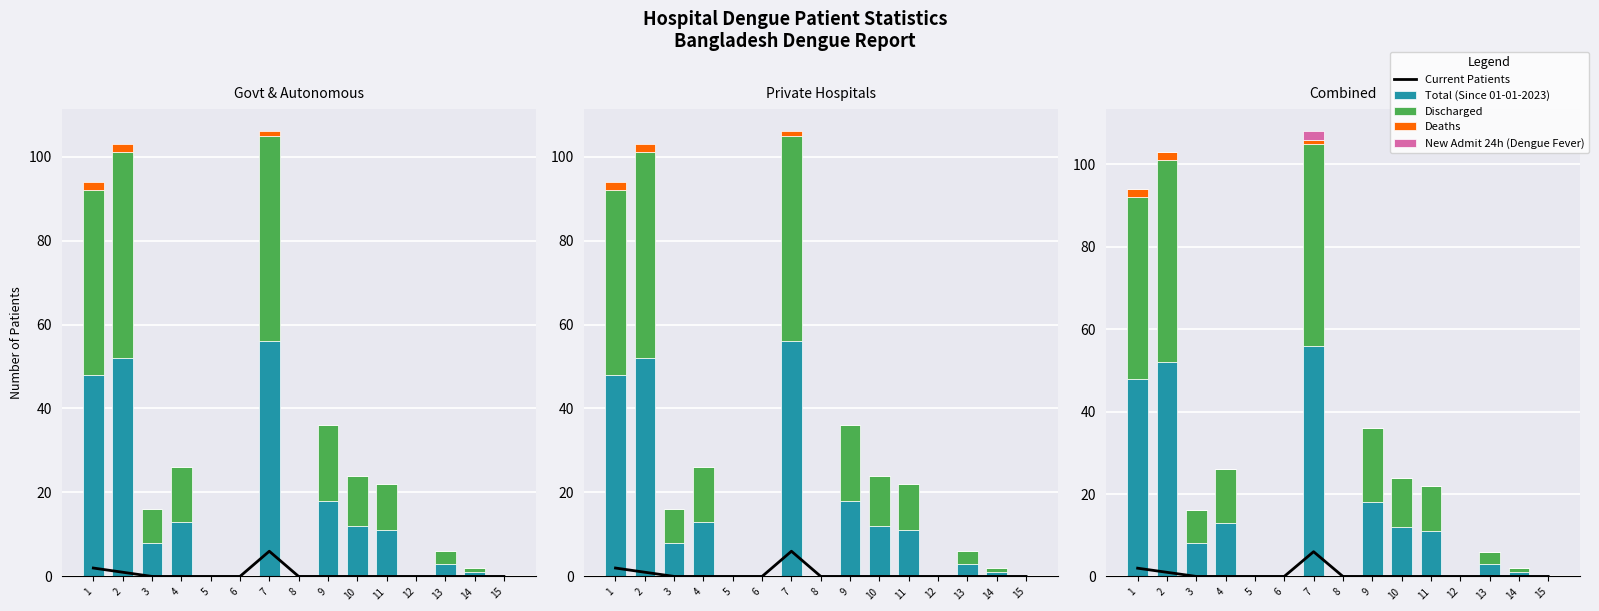

What are all the series names shown in the legend?

Current Patients, Total (Since 01-01-2023), Discharged, Deaths, New Admit 24h (Dengue Fever)